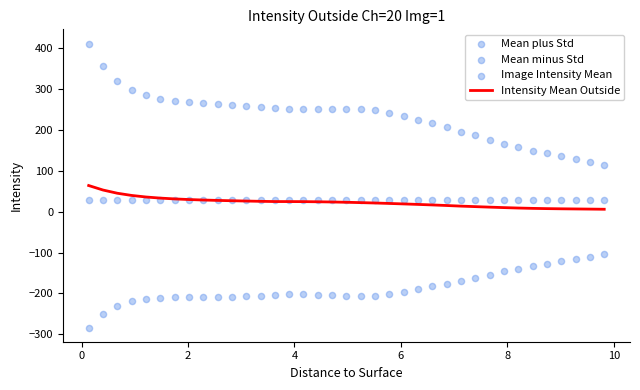

What is the maximum value for Intensity Mean Outside?

64.1